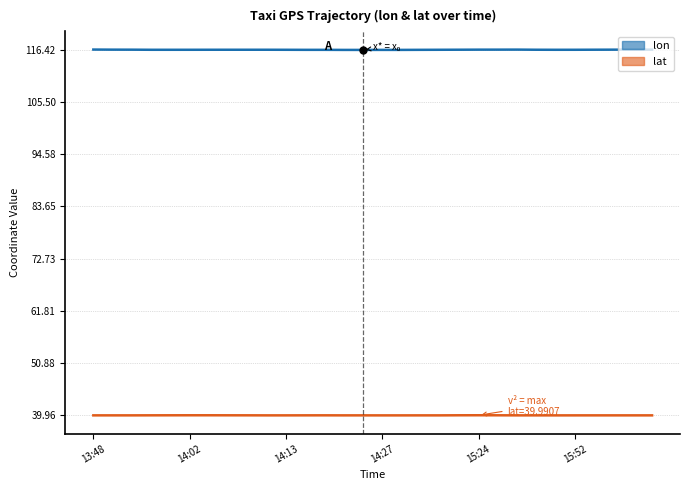

Between 23 and 17, which is larger?

23